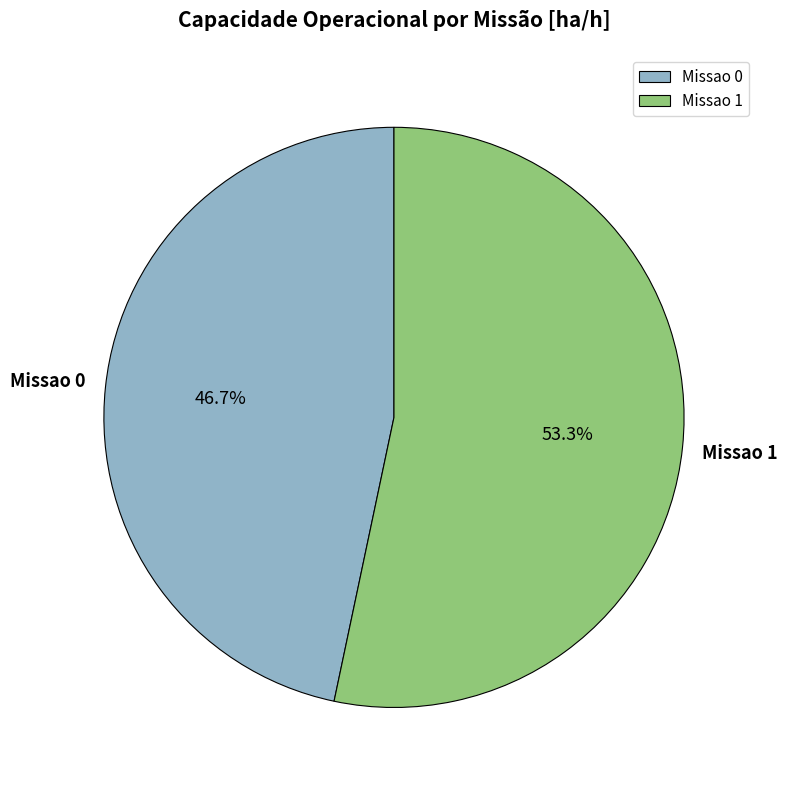

How many slices are in this pie chart?

2